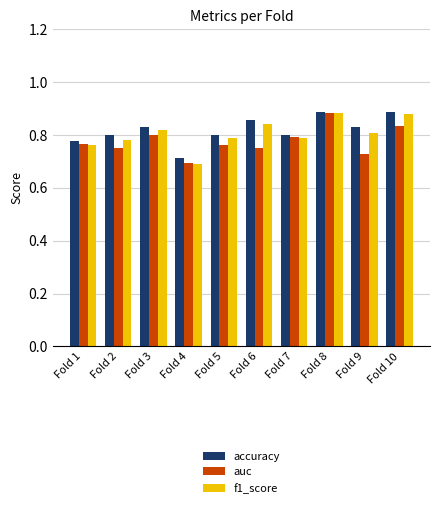

Which series changed the most between Fold 6 and Fold 8?

auc